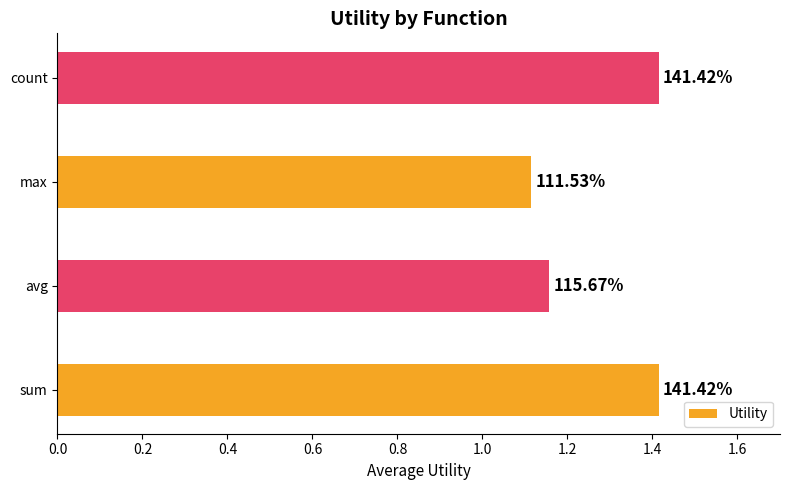

What is the sum of all values?

5.1